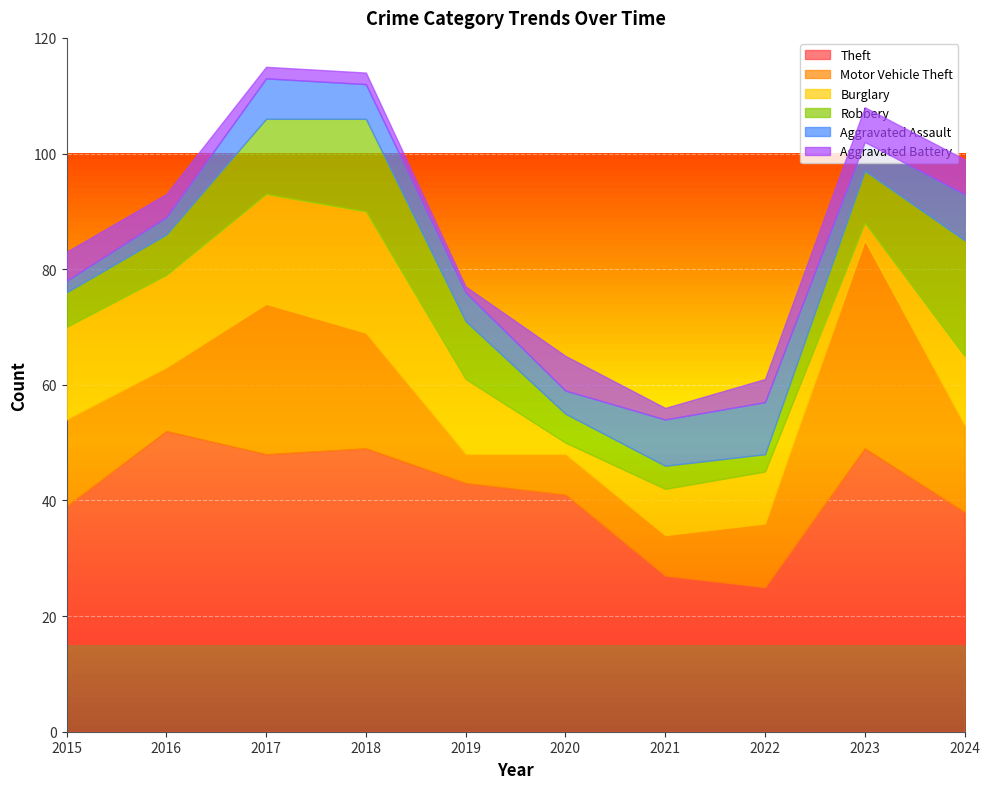

Reading left to right, list all the values displayed in this chart.

Theft: 2015=39	2016=52	2017=48	2018=49	2019=43	2020=41	2021=27	2022=25	2023=49	2024=38
Motor Vehicle Theft: 2015=15	2016=11	2017=26	2018=20	2019=5	2020=7	2021=7	2022=11	2023=36	2024=15
Burglary: 2015=16	2016=16	2017=19	2018=21	2019=13	2020=2	2021=8	2022=9	2023=3	2024=12
Robbery: 2015=6	2016=7	2017=13	2018=16	2019=10	2020=5	2021=4	2022=3	2023=9	2024=20
Aggravated Assault: 2015=2	2016=3	2017=7	2018=6	2019=5	2020=4	2021=8	2022=9	2023=5	2024=8
Aggravated Battery: 2015=5	2016=4	2017=2	2018=2	2019=1	2020=6	2021=2	2022=4	2023=6	2024=6